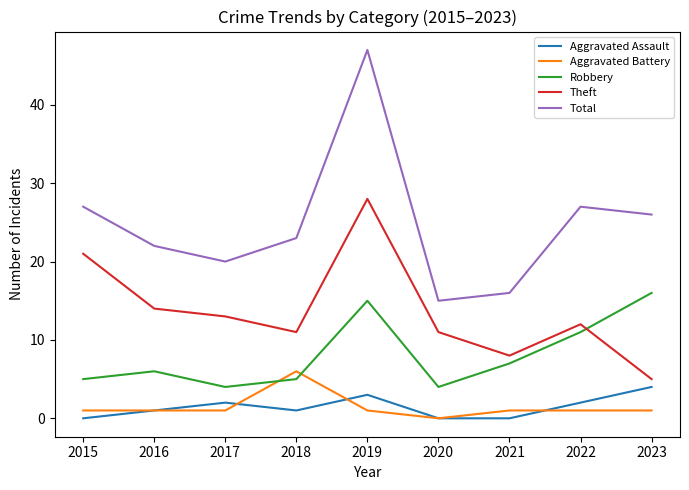

Which series has the largest range (max minus min)?

Total